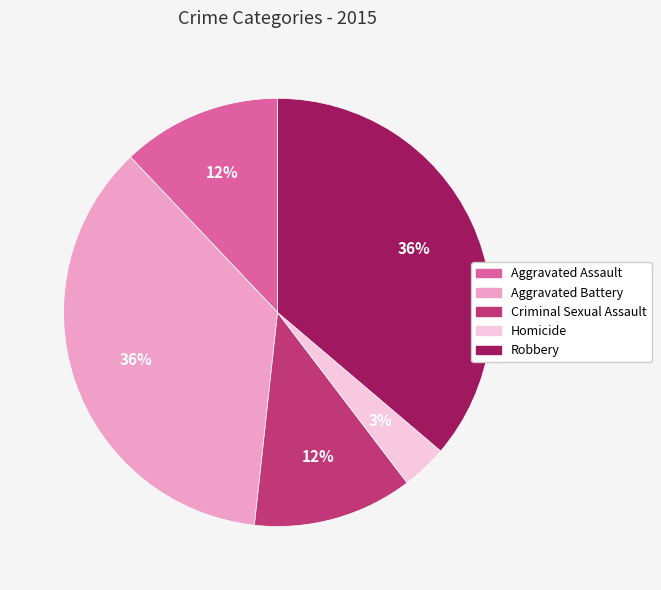

Is there any slice that represents more than half of the pie?

No